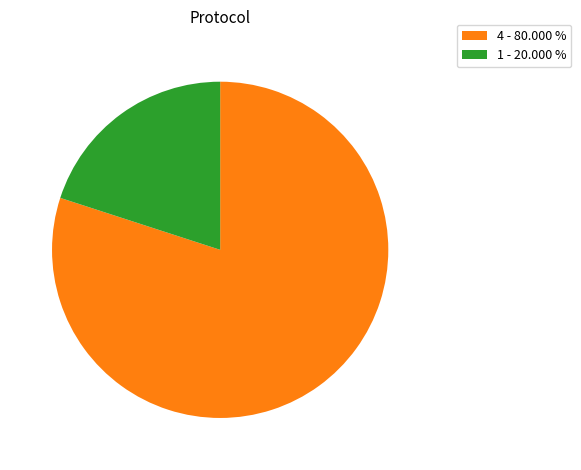

Which slice represents more than half of the pie?

4 - 80.000 %